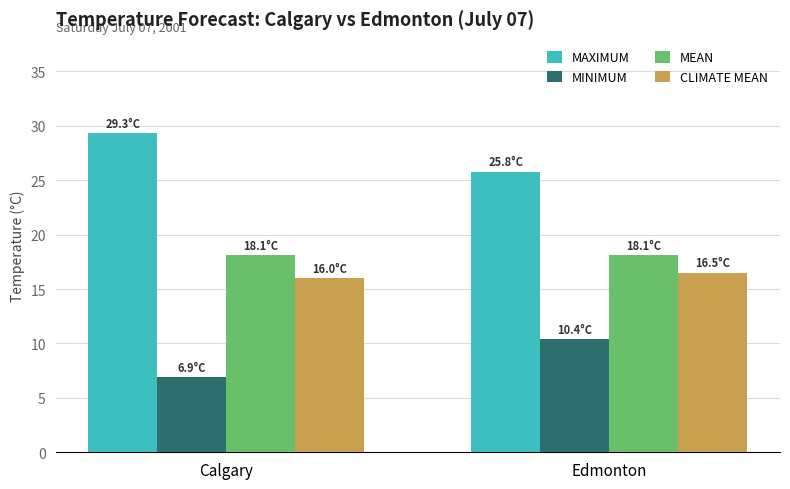

Rank the categories by MAXIMUM value from lowest to highest.

Edmonton, Calgary